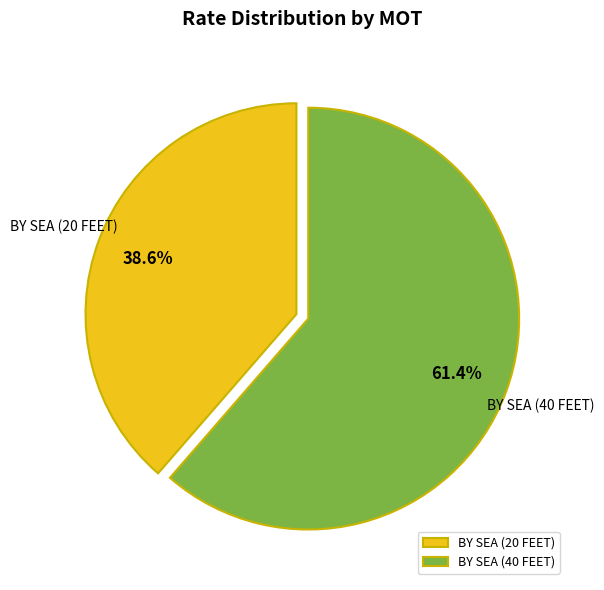

How much of the chart is everything except BY SEA (20 FEET)?

61.4%